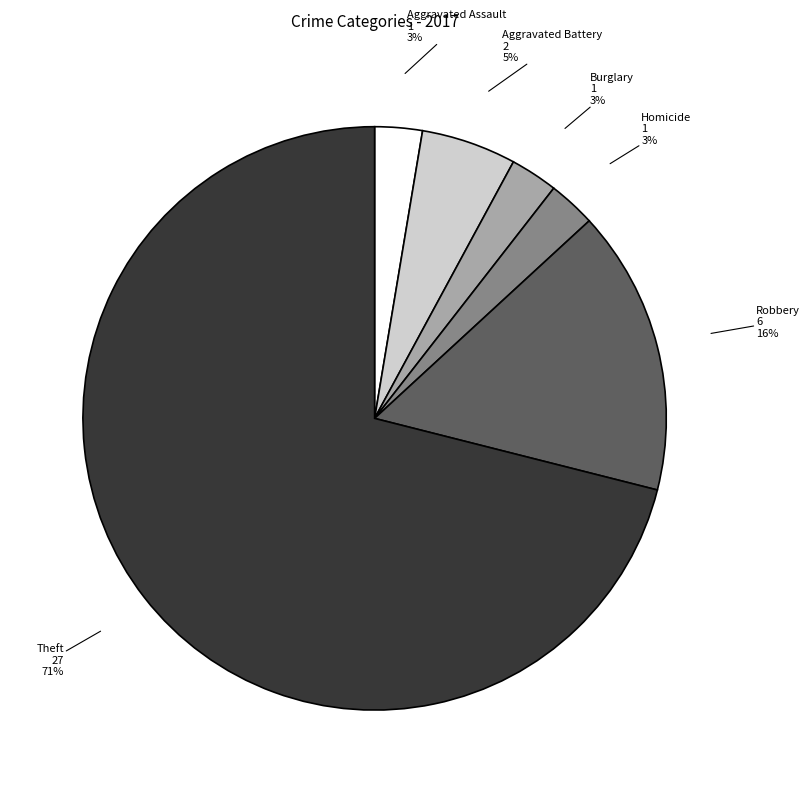

Do Robbery and Aggravated Battery together represent more than half of the pie?

No